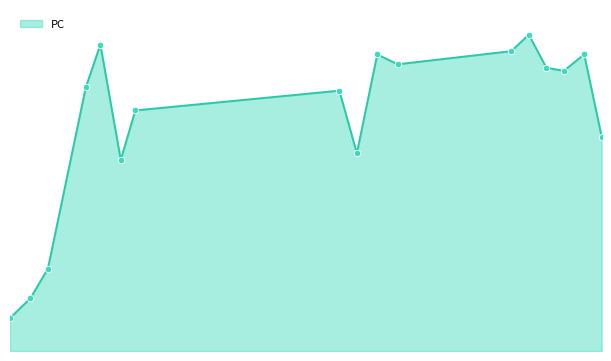

Is this an area chart (filled region under the line)?

Yes